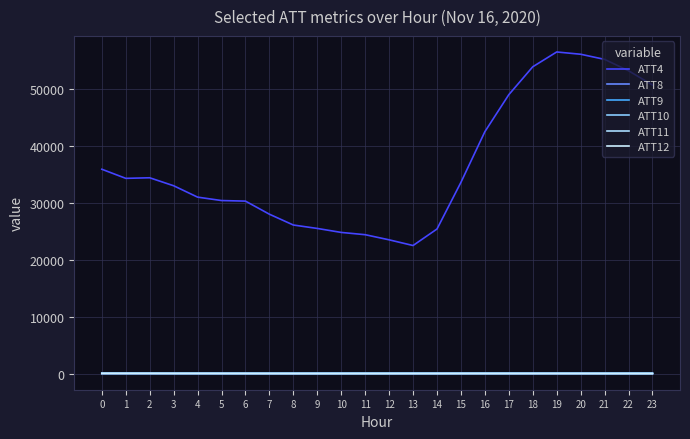

What is the average value of the ATT11 series?

56.7